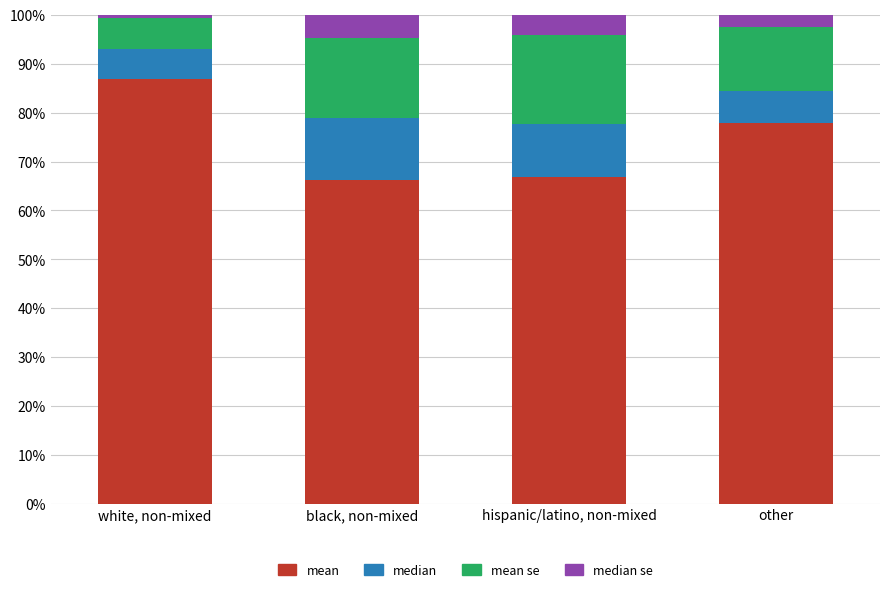

How many series are shown in this chart?

4